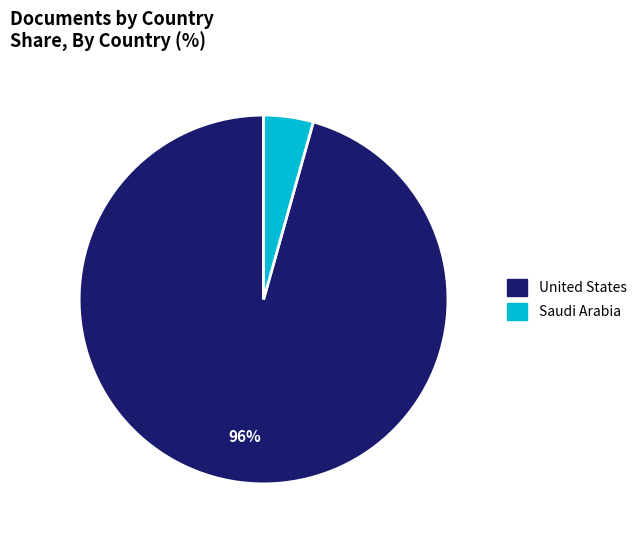

Is the sum of United States and Saudi Arabia greater than half?

Yes